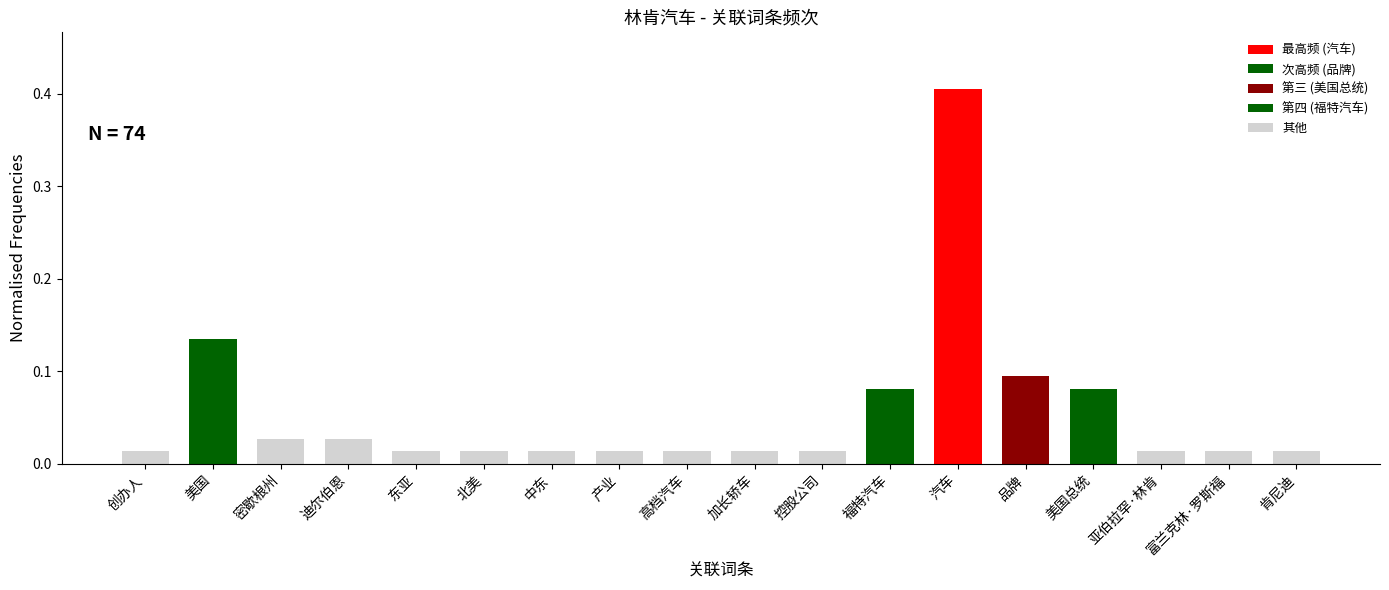

Which label corresponds to the largest value in the chart?

汽车